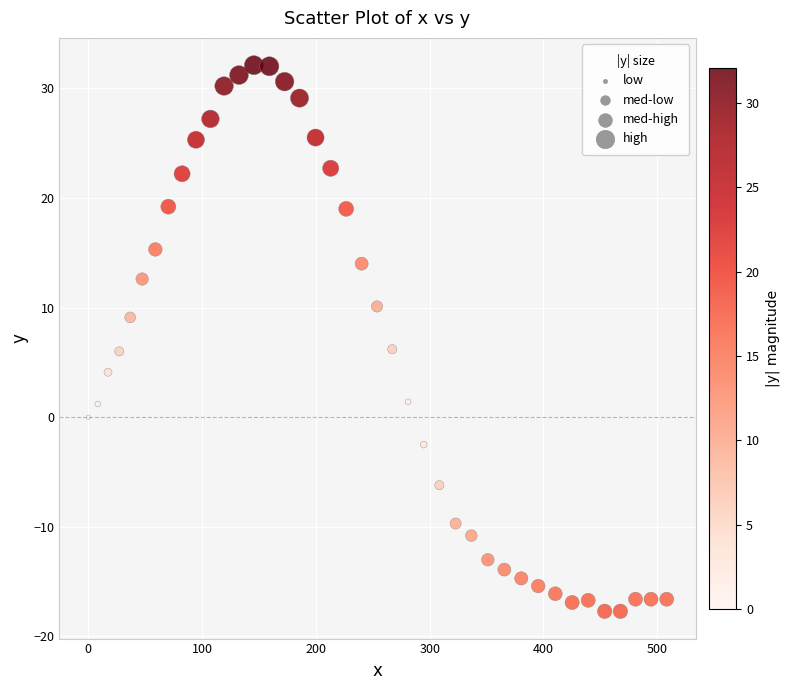

What is the range of Y values (max minus min)?

49.8